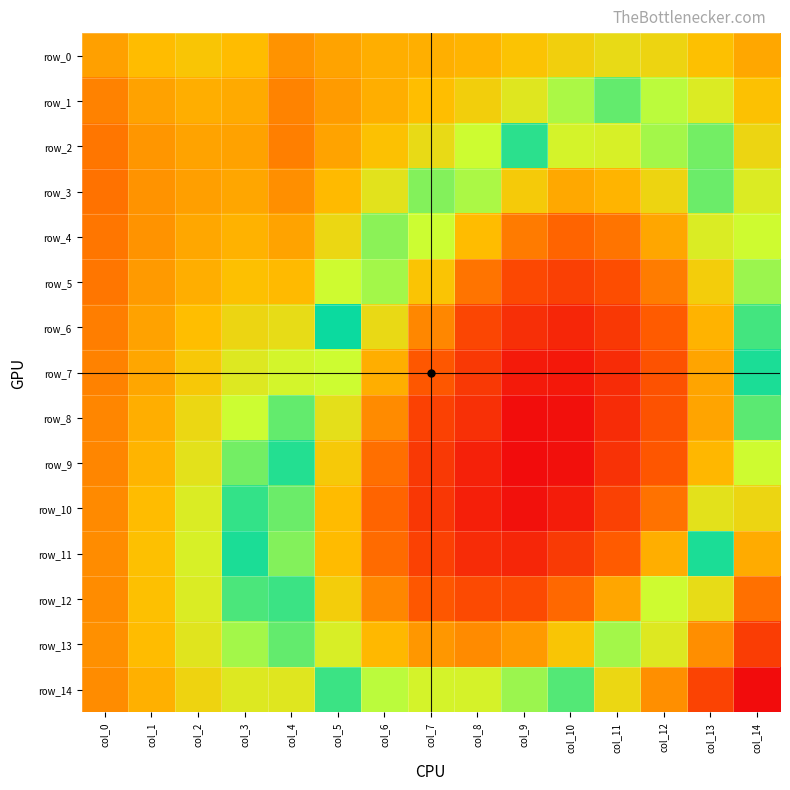

Between col_6 and col_4, which is larger?

col_4